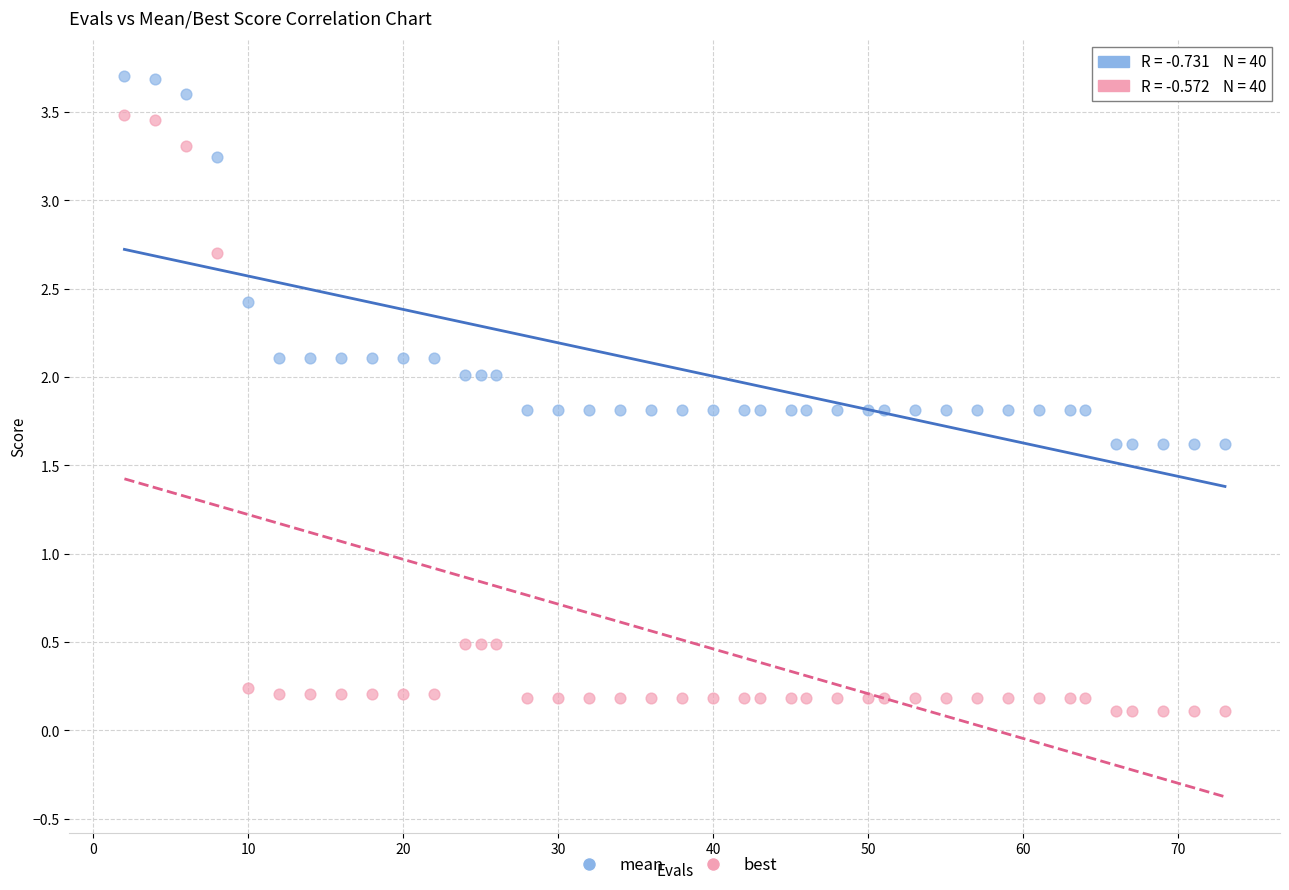

What is the X range (max minus min) for the scatter plot?

71.0